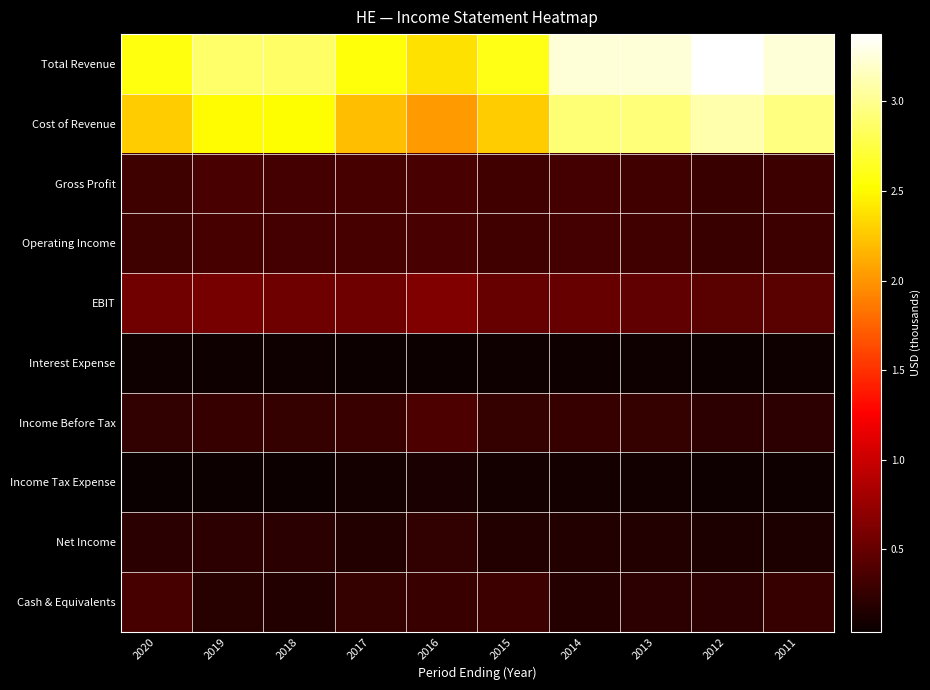

What is the total value across all series at 2014?

8088800